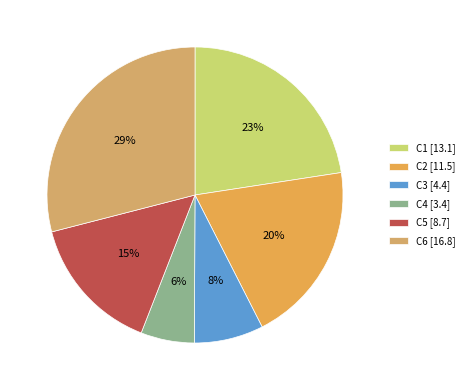

Count the number of slices in the pie.

6